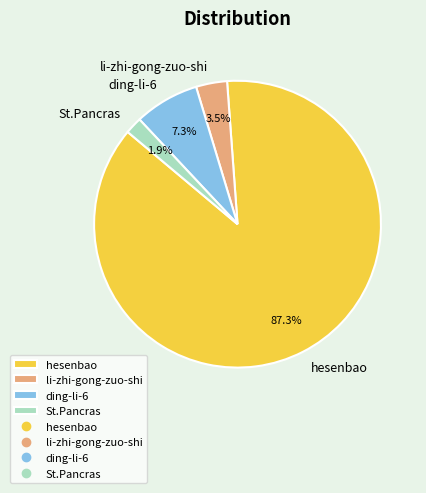

How many segments does this pie chart have?

4